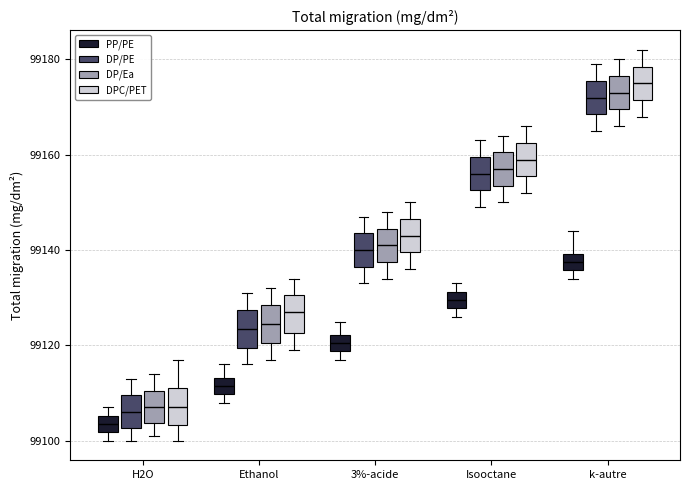

Reading left to right, read every box against the y-axis: the position of its median line, the range the box covers, and the ends of its whiskers. The values are not printed on the chart, so give them approximately, as read against the axis.

H2O (PP/PE): median 99104, box 99102 to 99106, whiskers 99100 to 99108
H2O (DP/PE): median 99106, box 99102 to 99110, whiskers 99100 to 99114
H2O (DP/Ea): median 99108, box 99104 to 99110, whiskers 99102 to 99114
H2O (DPC/PET): median 99108, box 99104 to 99112, whiskers 99100 to 99118
Ethanol (PP/PE): median 99112, box 99110 to 99114, whiskers 99108 to 99116
Ethanol (DP/PE): median 99124, box 99120 to 99128, whiskers 99116 to 99132
Ethanol (DP/Ea): median 99124, box 99120 to 99128, whiskers 99118 to 99132
Ethanol (DPC/PET): median 99128, box 99122 to 99130, whiskers 99120 to 99134
3%-acide (PP/PE): median 99120, box 99118 to 99122, whiskers 99118 (just below the box's lower edge) to 99126
3%-acide (DP/PE): median 99140, box 99136 to 99144, whiskers 99134 to 99148
3%-acide (DP/Ea): median 99142, box 99138 to 99144, whiskers 99134 to 99148
3%-acide (DPC/PET): median 99144, box 99140 to 99146, whiskers 99136 to 99150
Isooctane (PP/PE): median 99130, box 99128 to 99132, whiskers 99126 to 99134
Isooctane (DP/PE): median 99156, box 99152 to 99160, whiskers 99150 to 99164
Isooctane (DP/Ea): median 99158, box 99154 to 99160, whiskers 99150 to 99164
Isooctane (DPC/PET): median 99160, box 99156 to 99162, whiskers 99152 to 99166
k-autre (PP/PE): median 99138, box 99136 to 99140, whiskers 99134 to 99144
k-autre (DP/PE): median 99172, box 99168 to 99176, whiskers 99166 to 99180
k-autre (DP/Ea): median 99174, box 99170 to 99176, whiskers 99166 to 99180
k-autre (DPC/PET): median 99176, box 99172 to 99178, whiskers 99168 to 99182